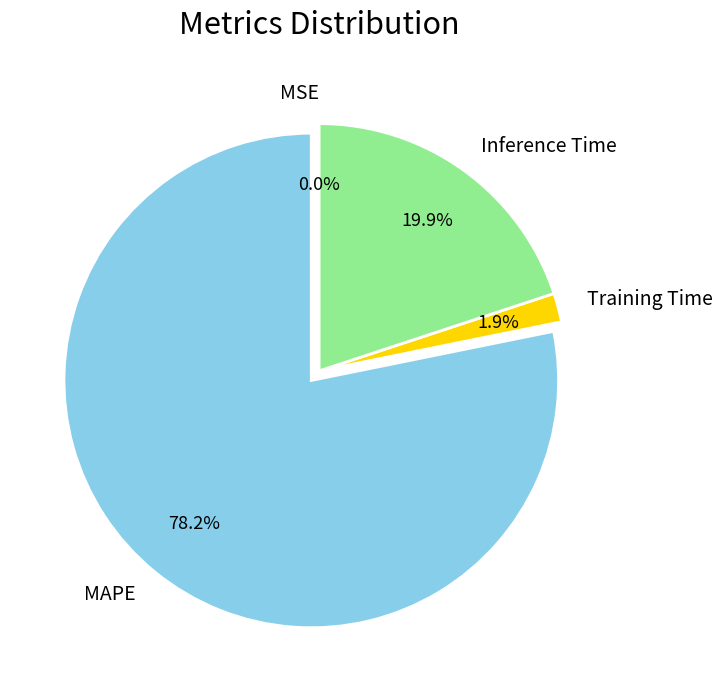

Which slice represents more than half of the pie?

MAPE